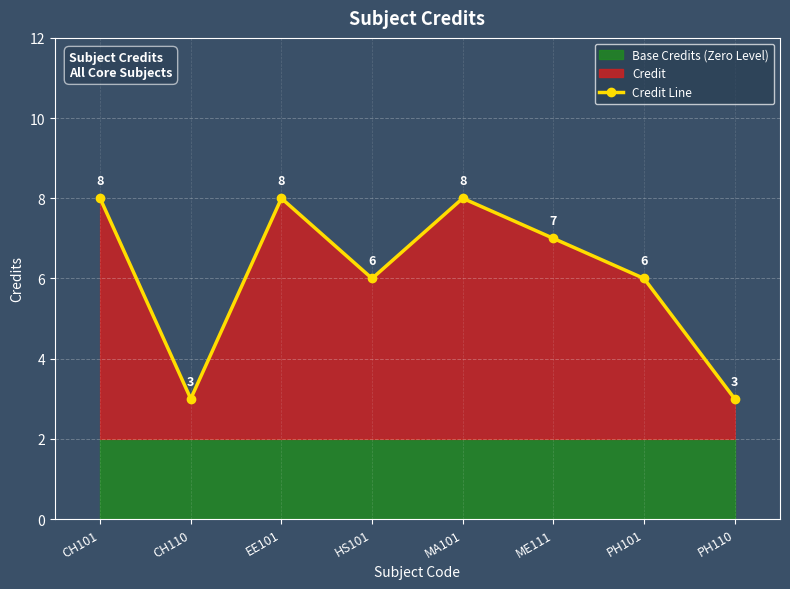

Which category has the lowest value across all series?

CH110